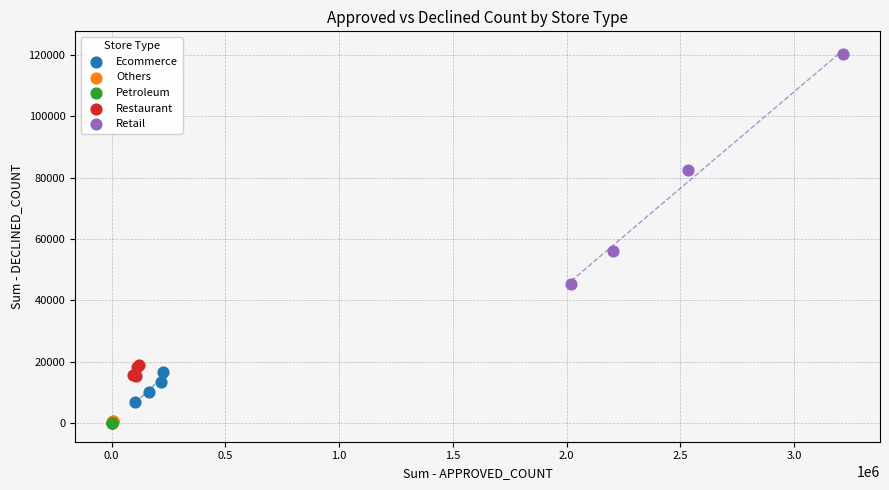

Which series has the widest spread of Y values?

Retail